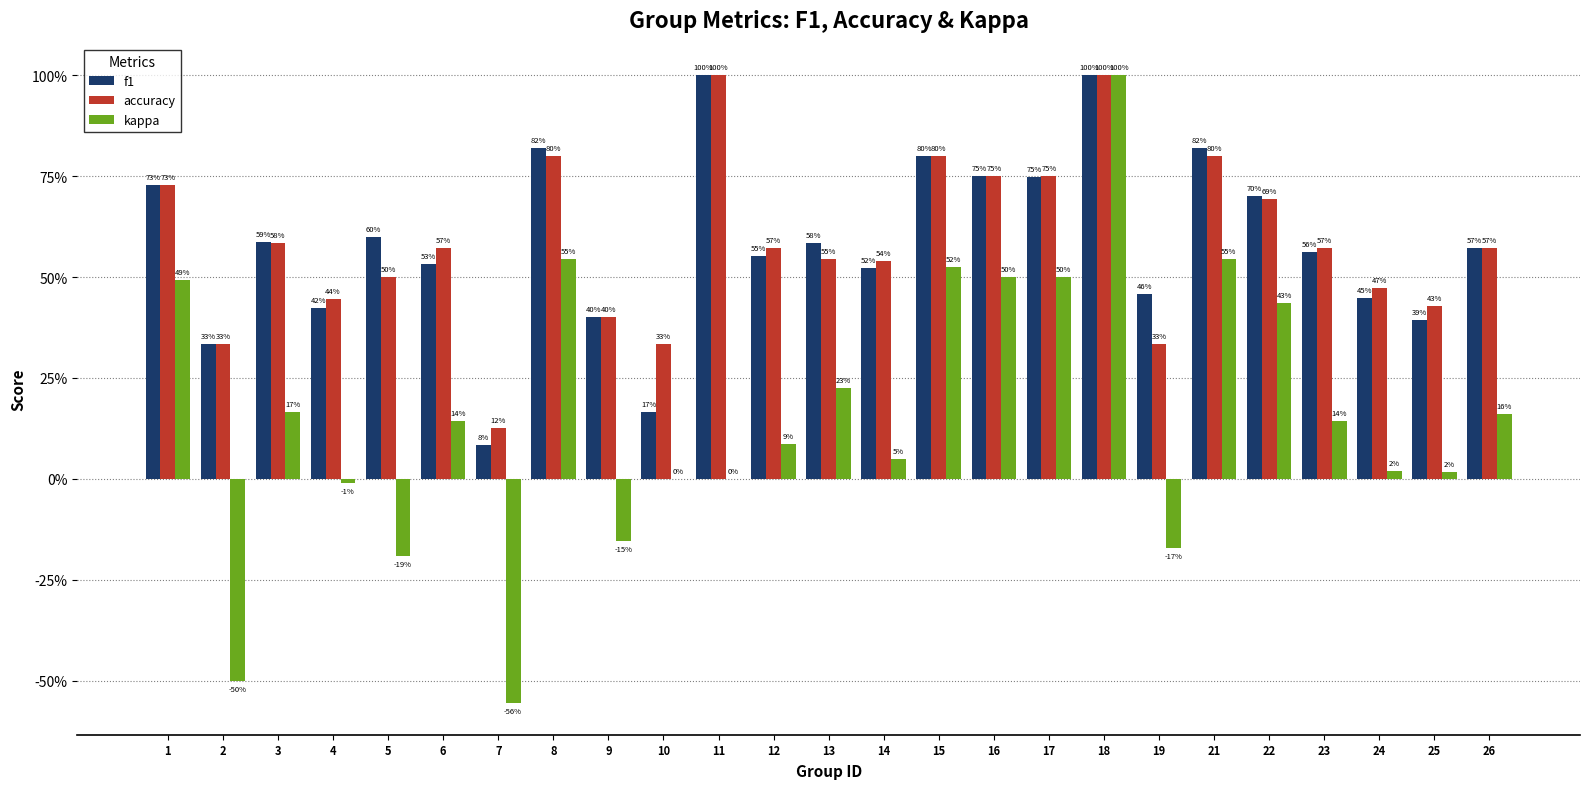

At which label does f1 reach its peak?

11